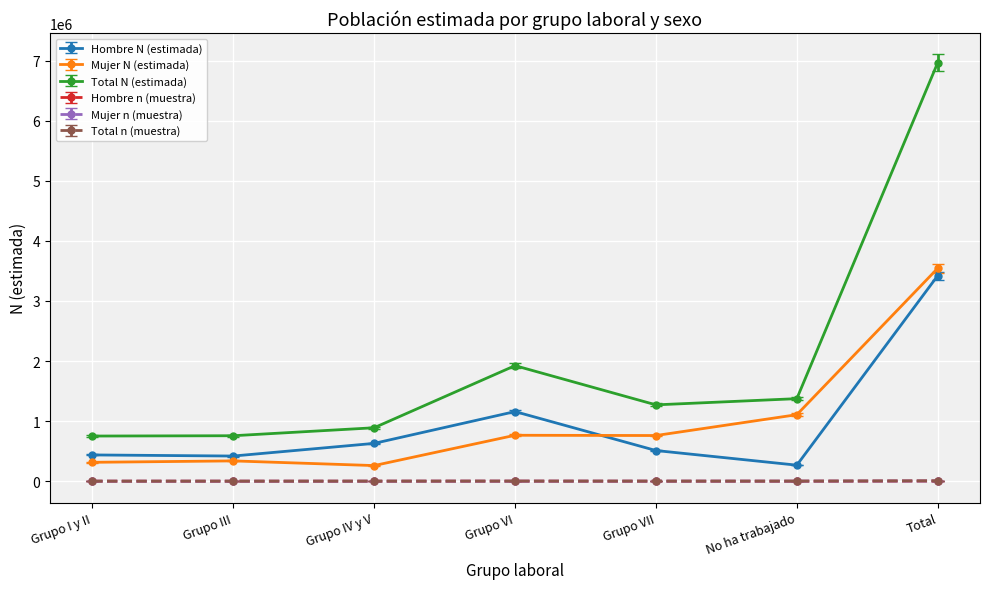

What value does the Mujer N (estimada) series have at Grupo I y II?

314454